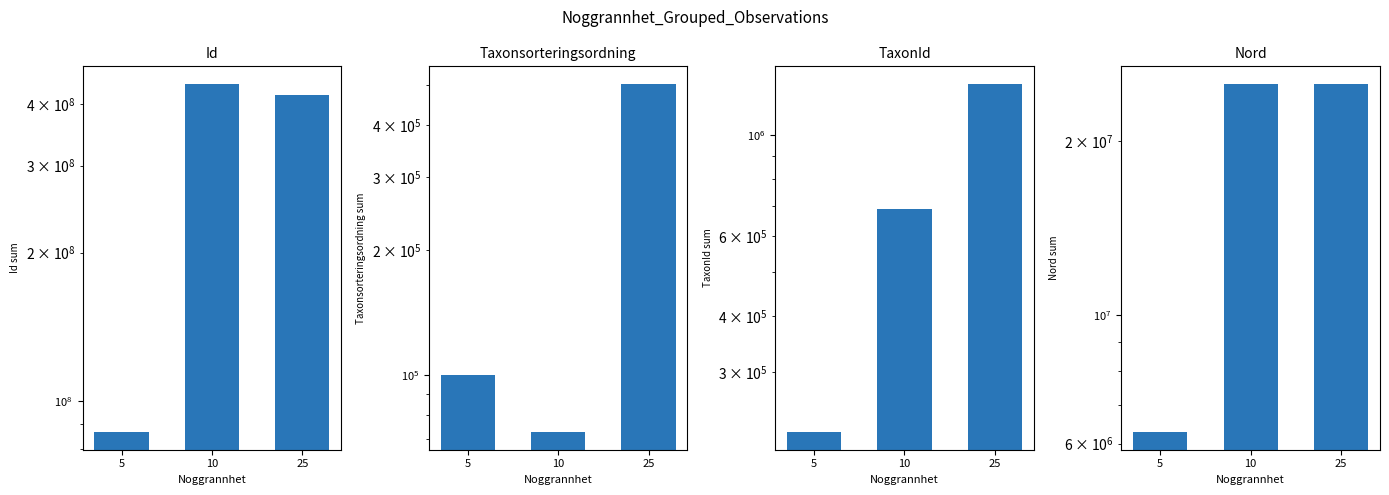

What is the difference between the highest and lowest values at 5?

86444899